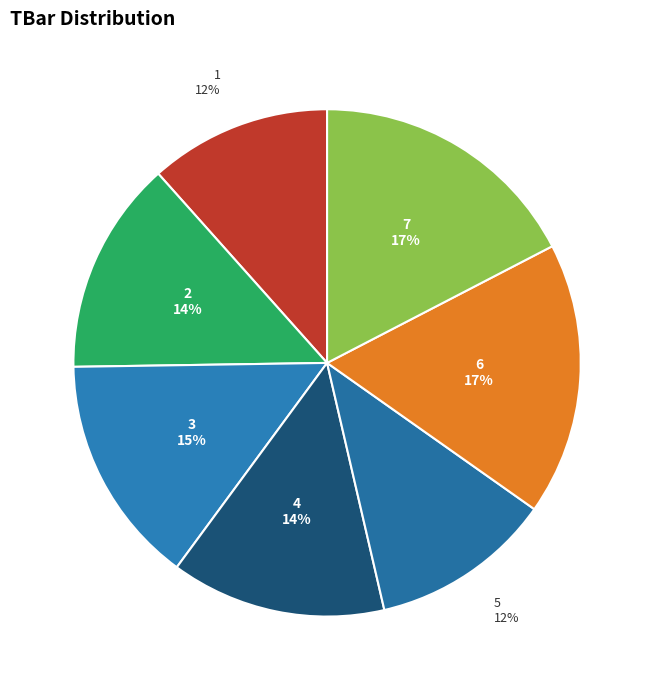

To the nearest percent, what percentage of the pie is 4?

14%